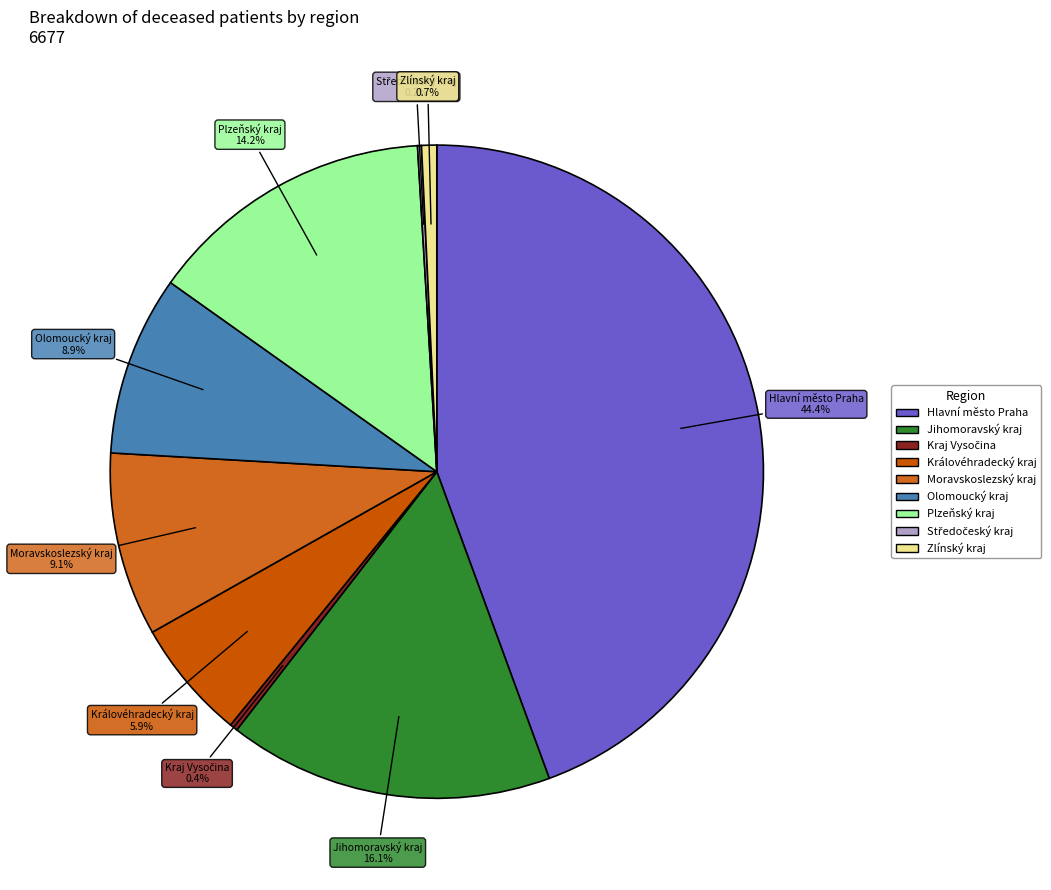

Is there a majority slice in this chart?

No